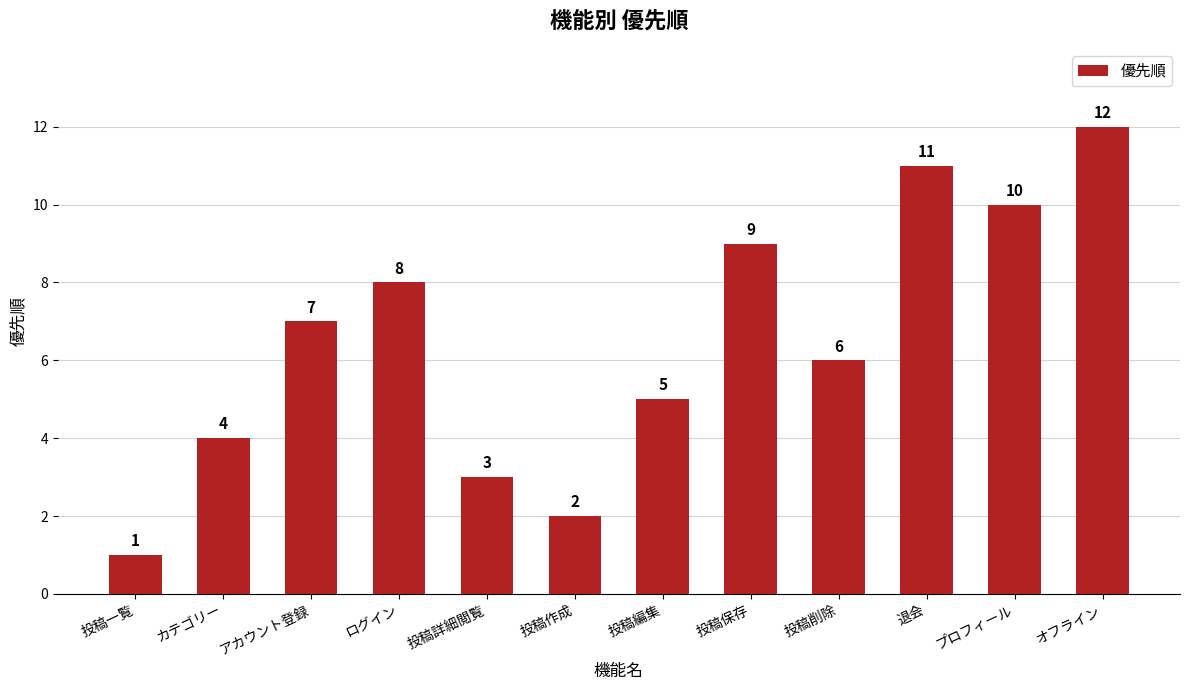

Are the bars grouped side by side (vs. stacked)?

No